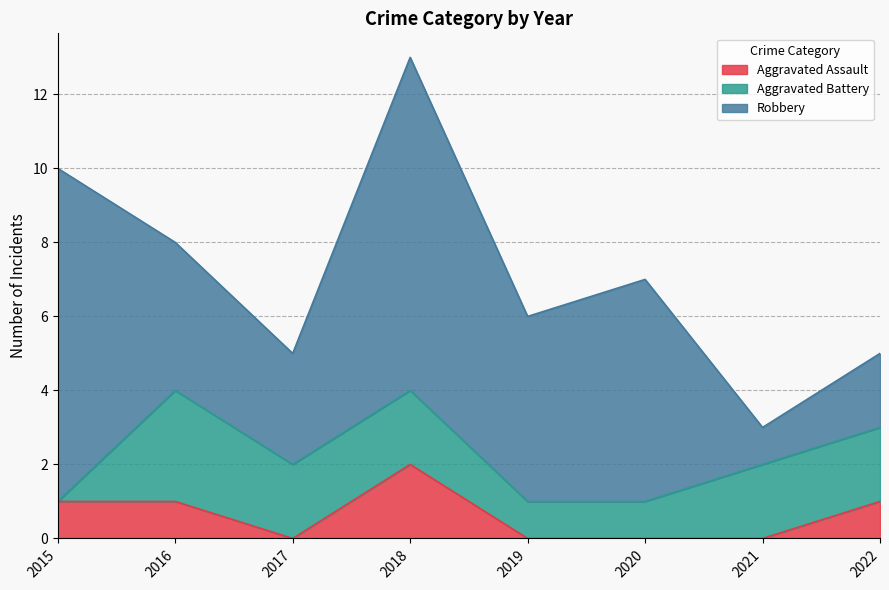

Between 2015 and 2022, which series saw the biggest shift?

Robbery